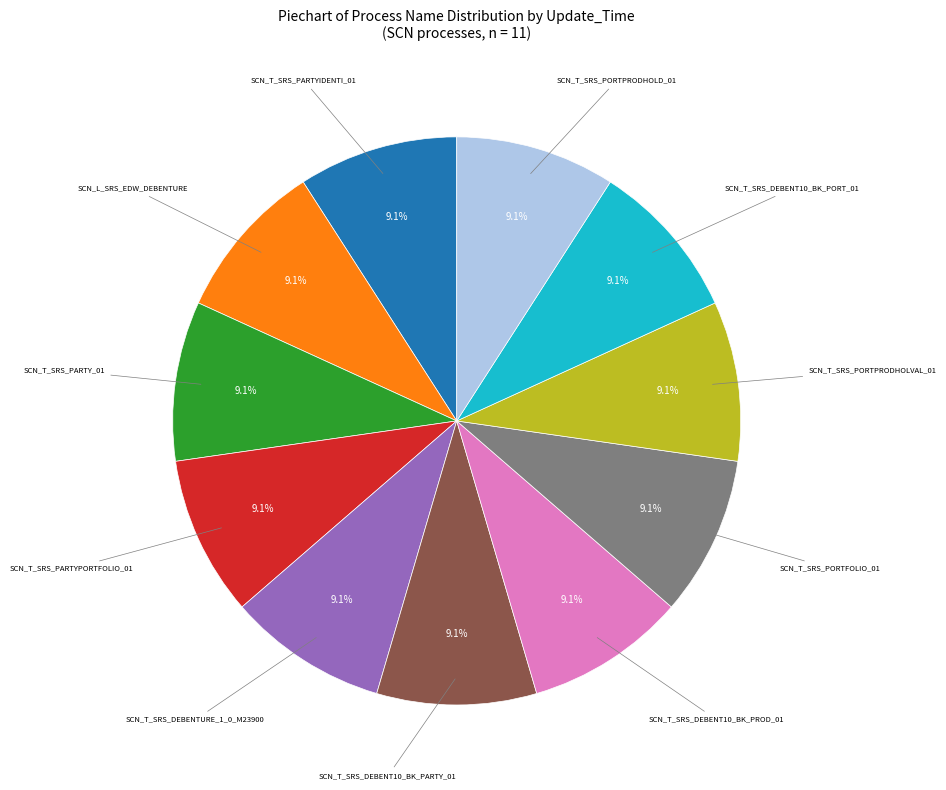

How many slices are in this pie chart?

11